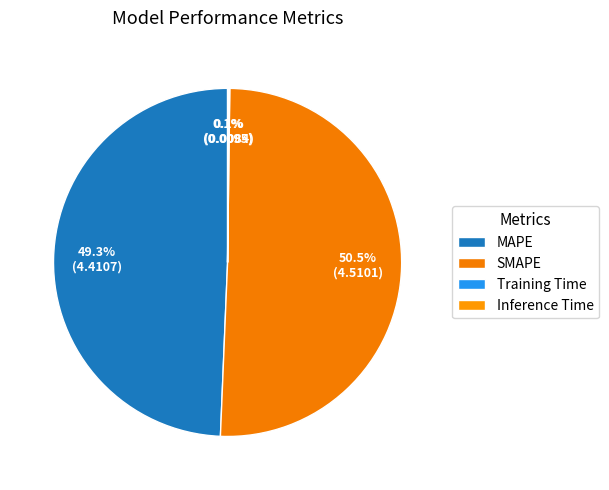

How much of the chart is everything except Inference Time?

99.9%